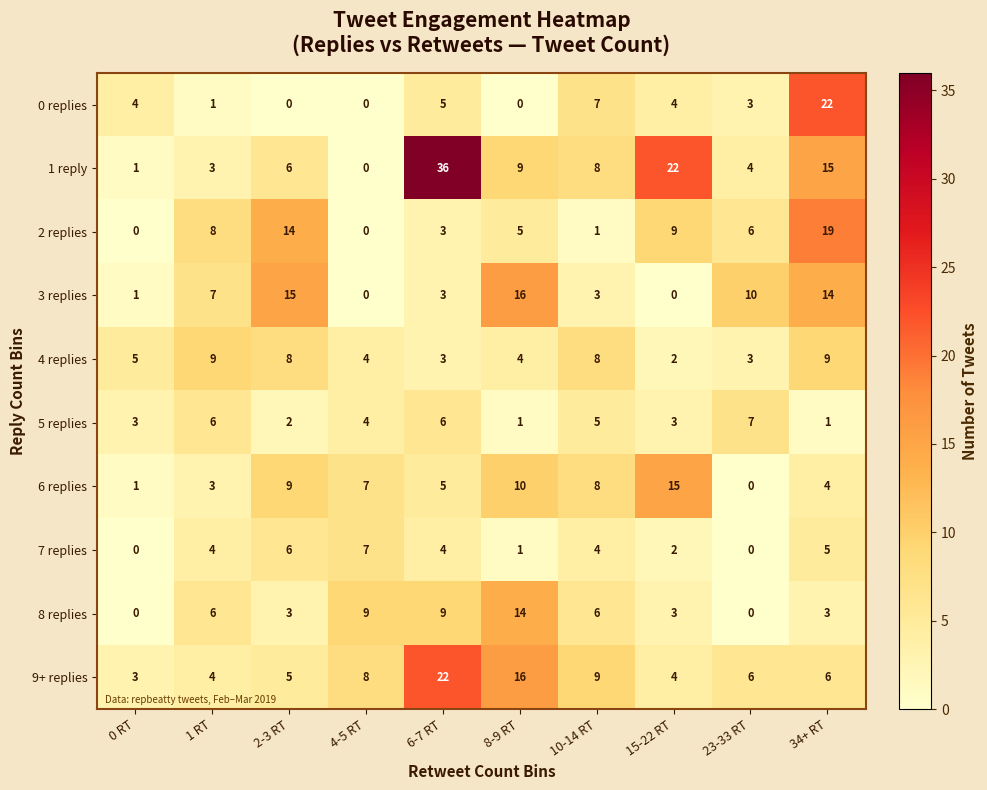

At which label does 2 replies first exceed 6?

1 RT